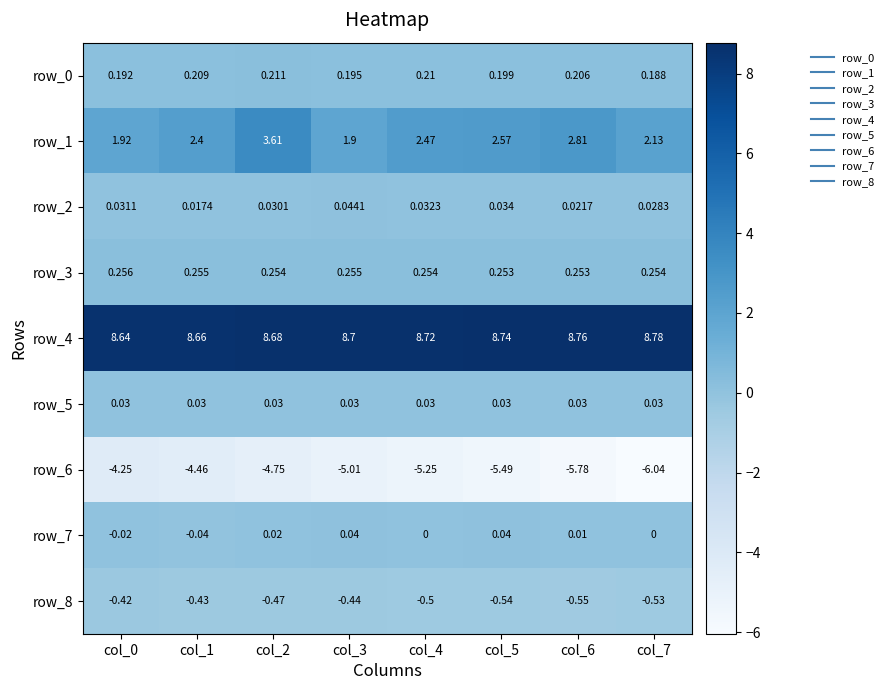

What is the total value across all series at col_2?

7.6